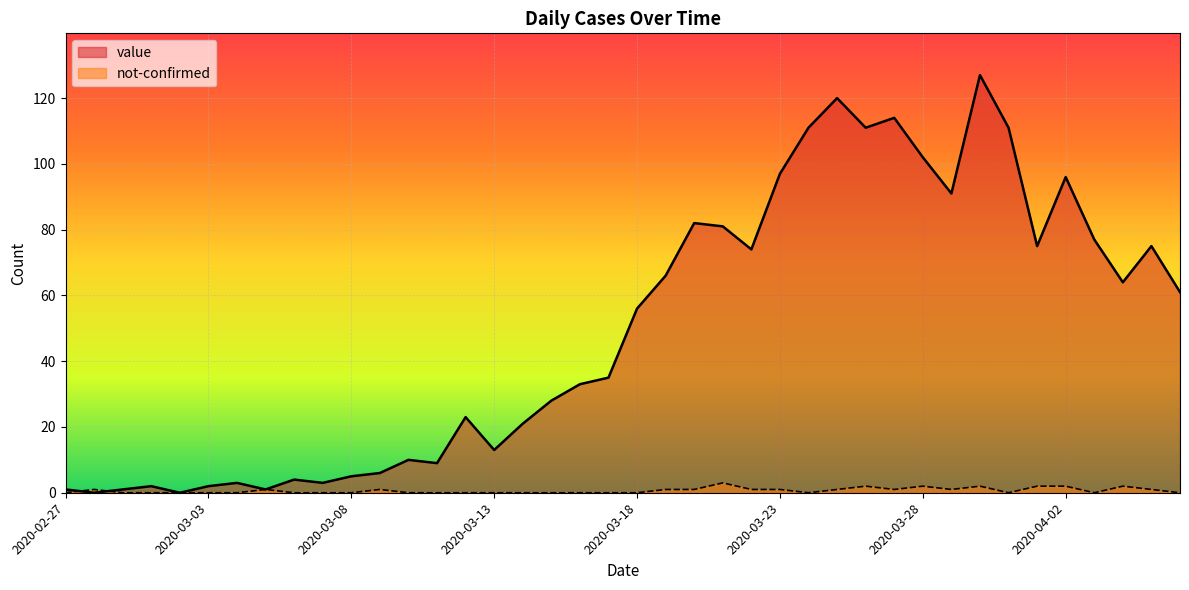

Which category has the highest value across all series?

2020-03-30